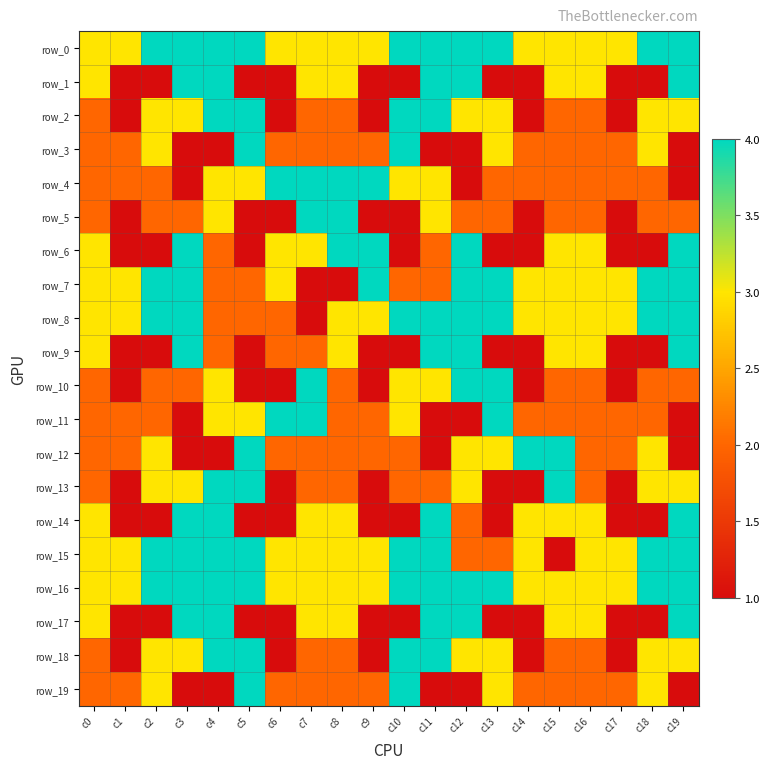

At how many categories does at least one series exceed 2?

20